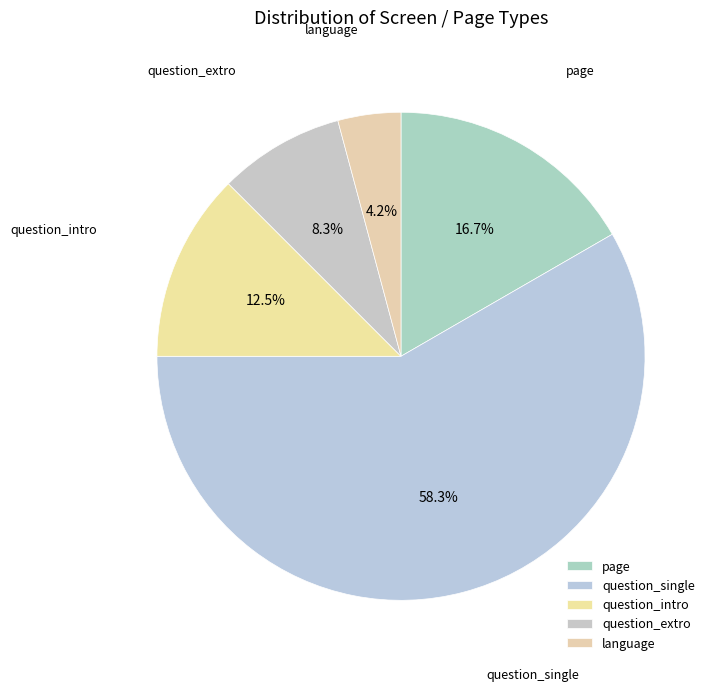

Which category has the biggest portion of the pie?

question_single